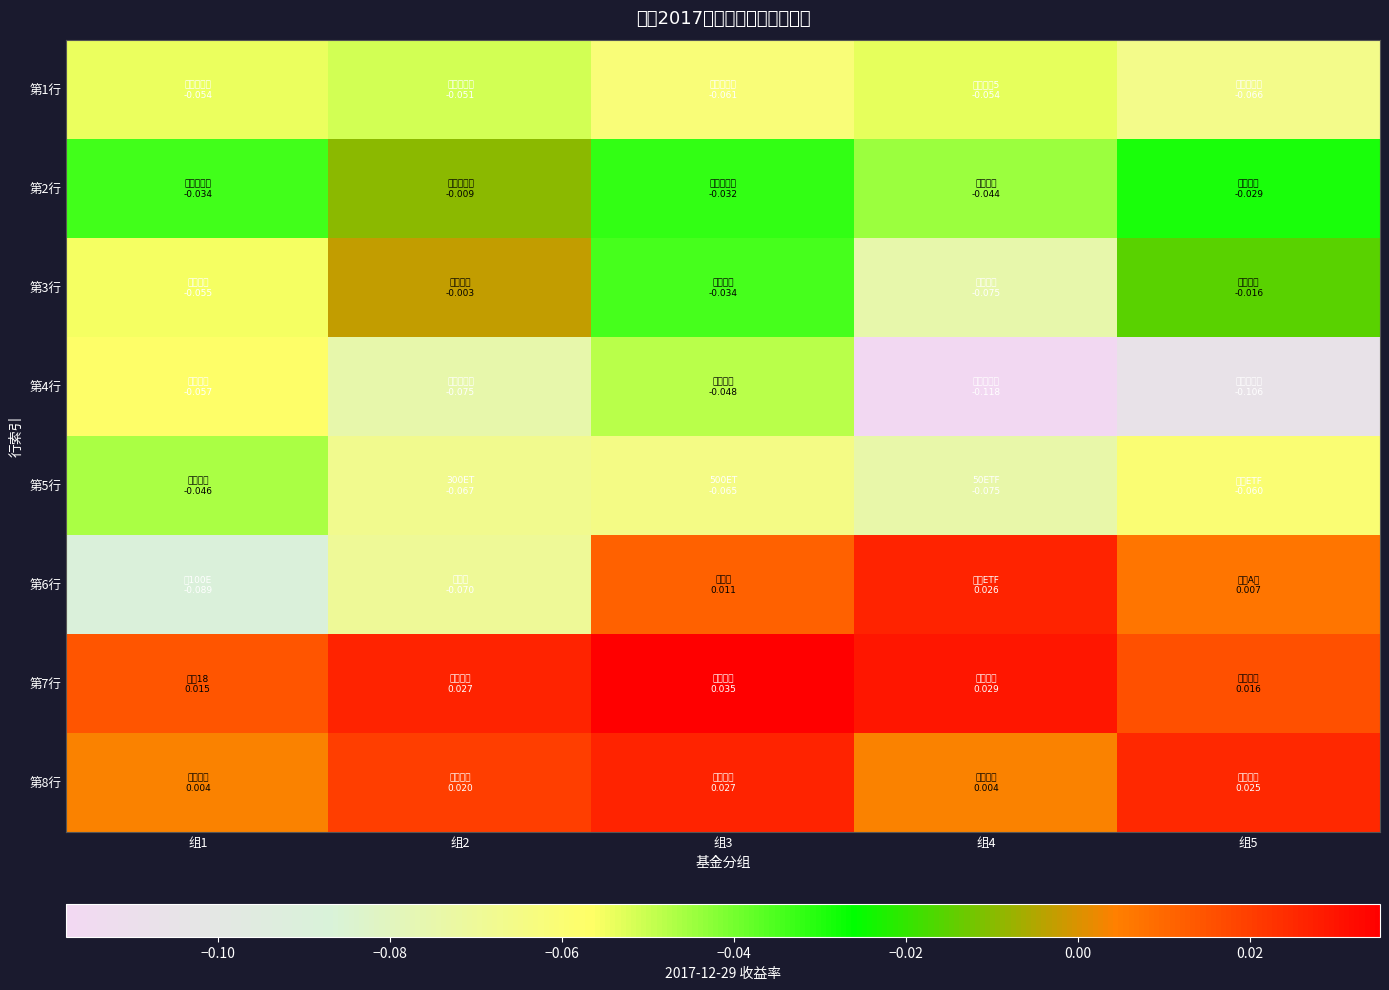

At how many categories does at least one series exceed 0?

5